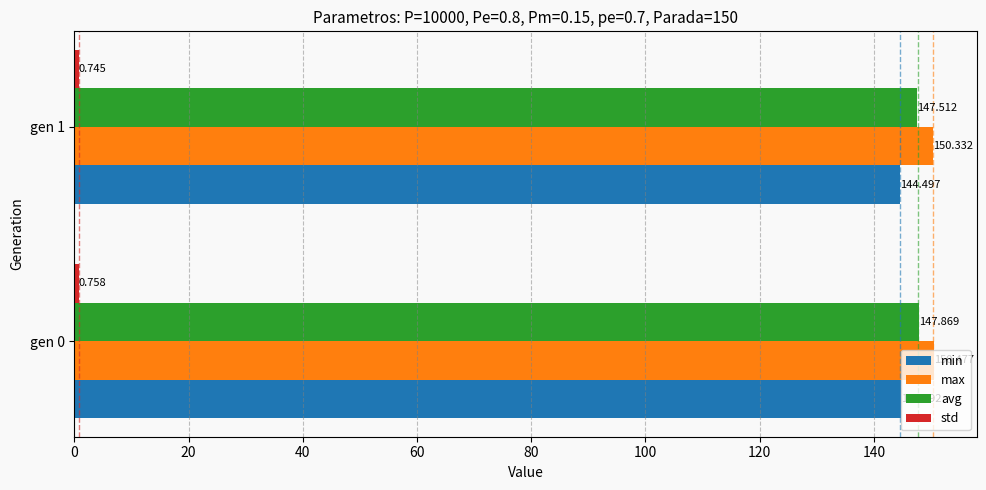

At how many categories does at least one series exceed 103?

2